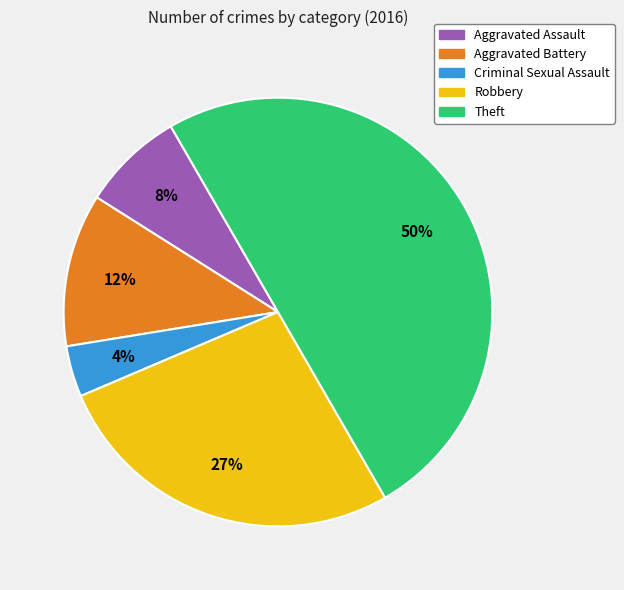

Rank the categories by value from highest to lowest.

Theft, Robbery, Aggravated Battery, Aggravated Assault, Criminal Sexual Assault